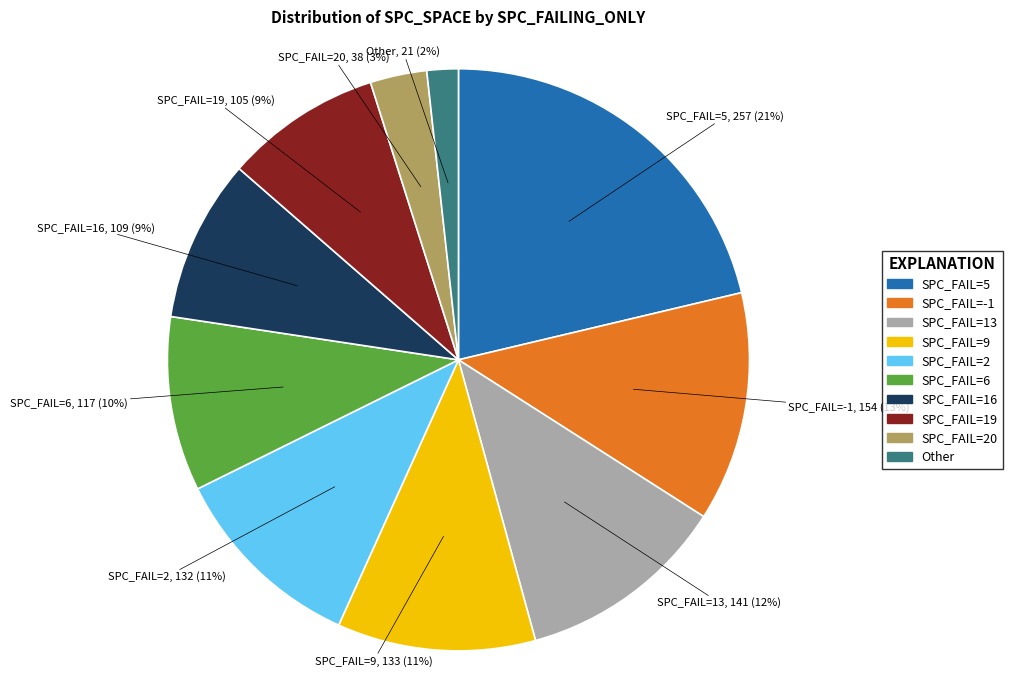

Is there a majority slice in this chart?

No